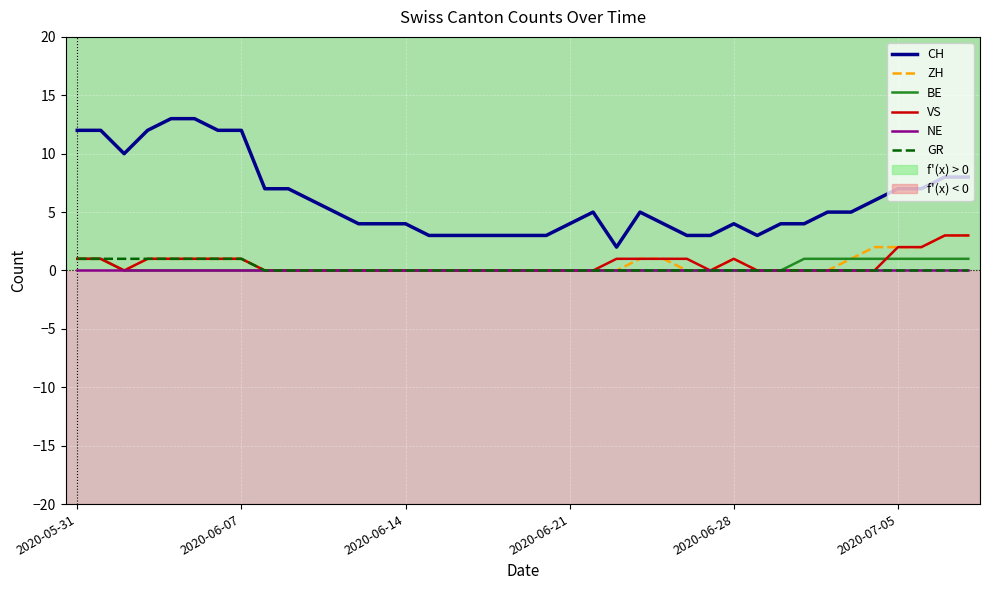

True or false: CH and ZH intersect in this chart.

False